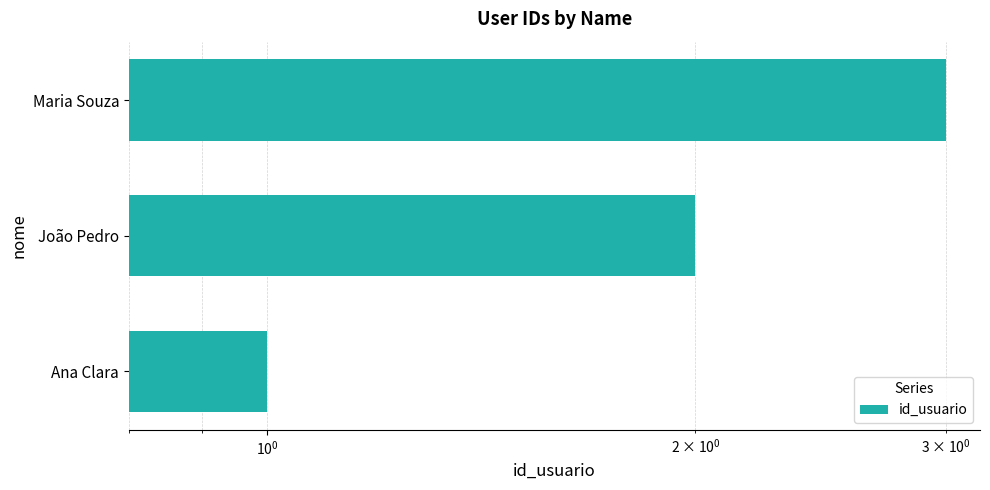

What is the minimum value shown in the chart?

1